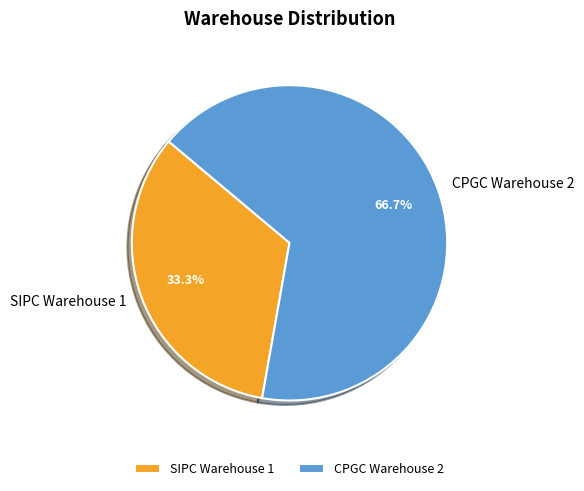

Count the number of slices in the pie.

2